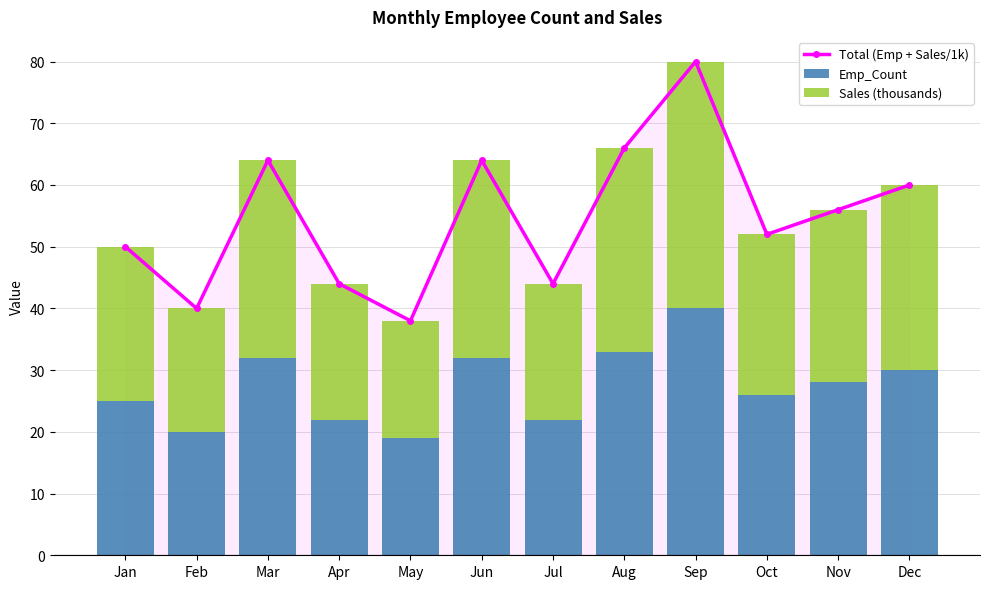

What is the difference between the maximum and second lowest values in the Emp_Count series?

20